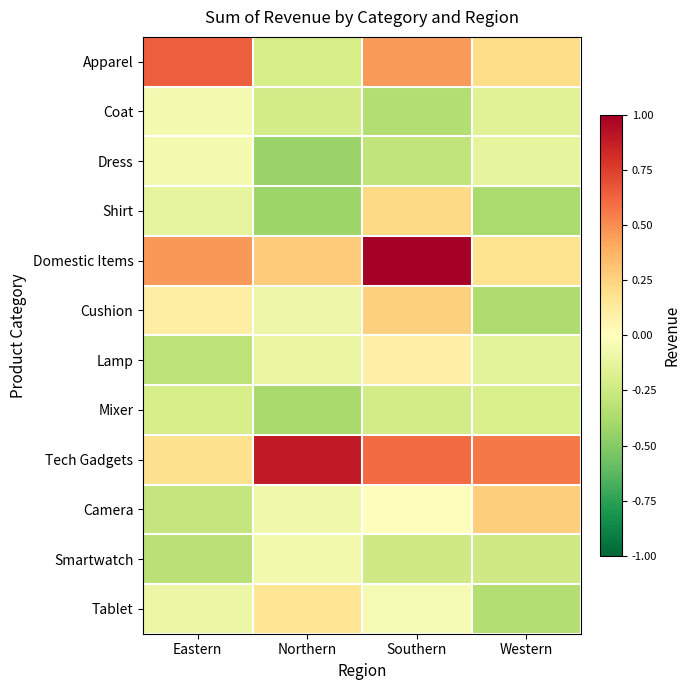

What is the difference between the highest and lowest values at Eastern?

1.0